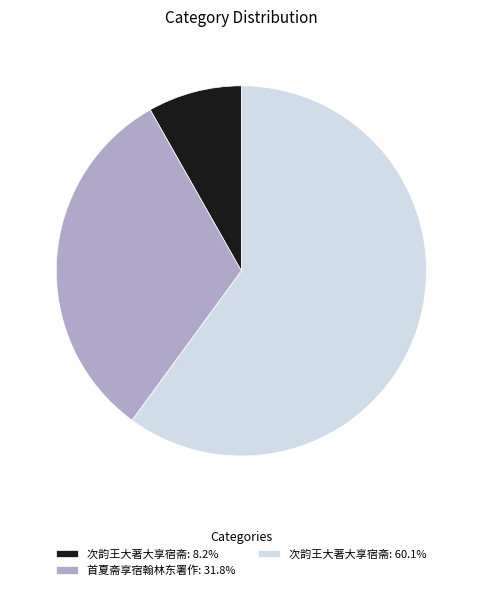

Does 次韵王大著大享宿斋: 60.1% represent more than half of the total?

Yes